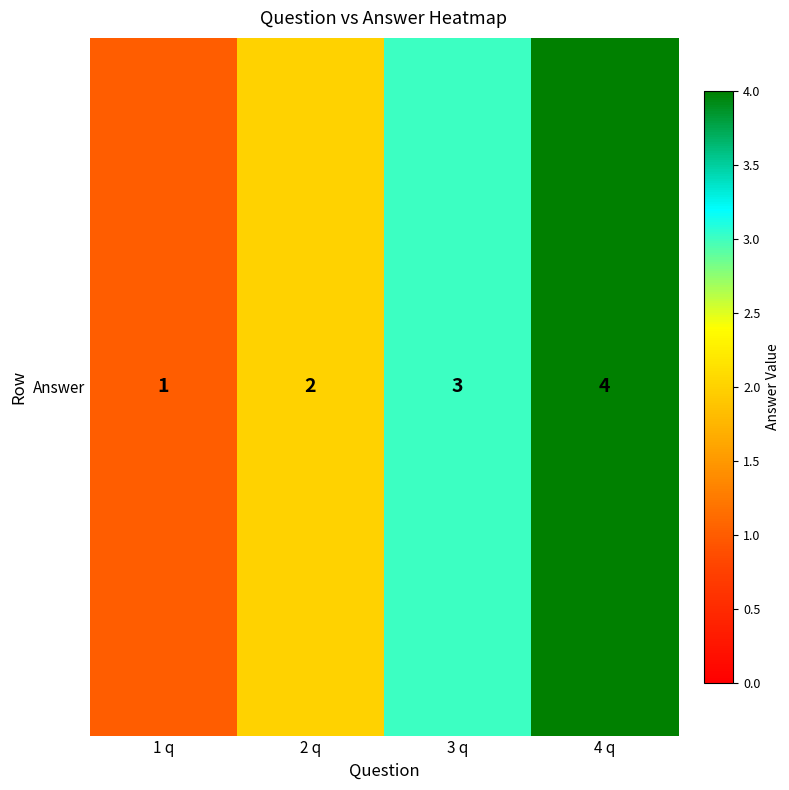

True or false: the data shows 1 at 1 q.

False